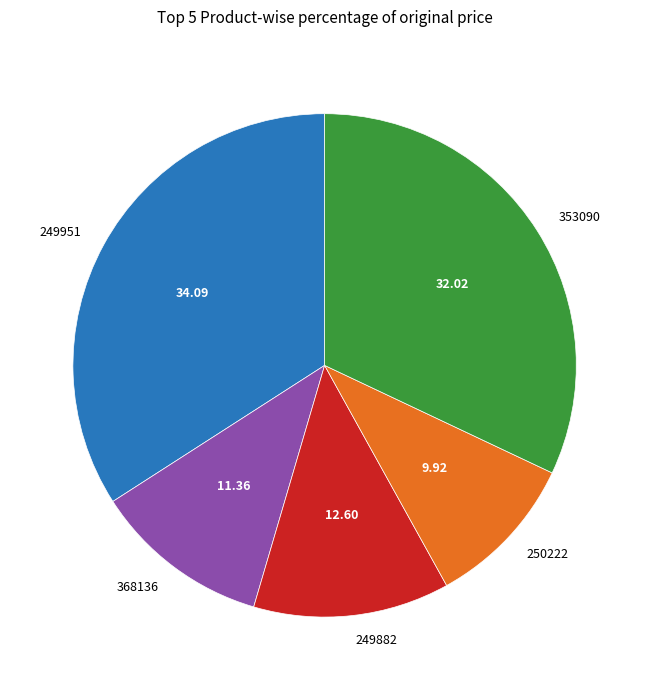

Which slice is the smallest?

250222